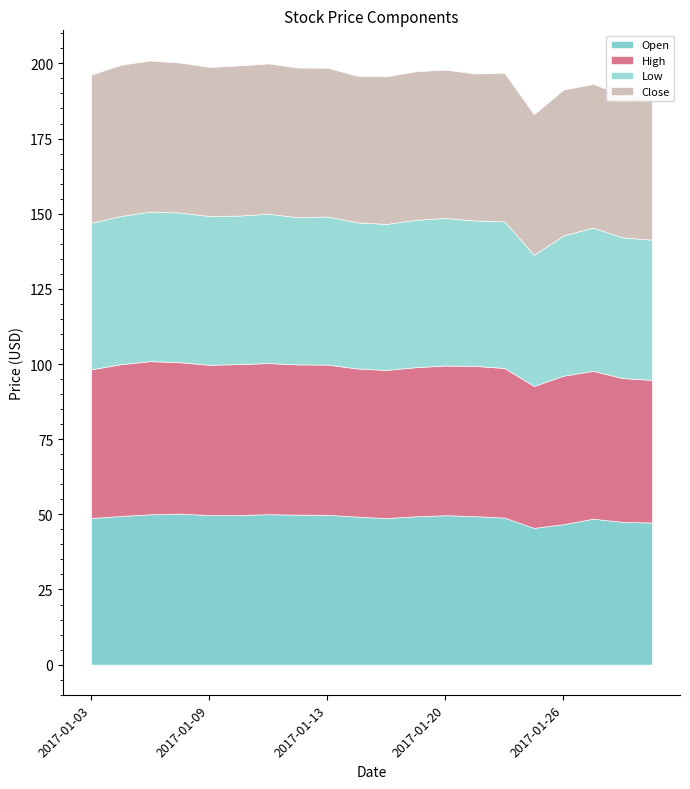

Count the number of data series in this chart.

4